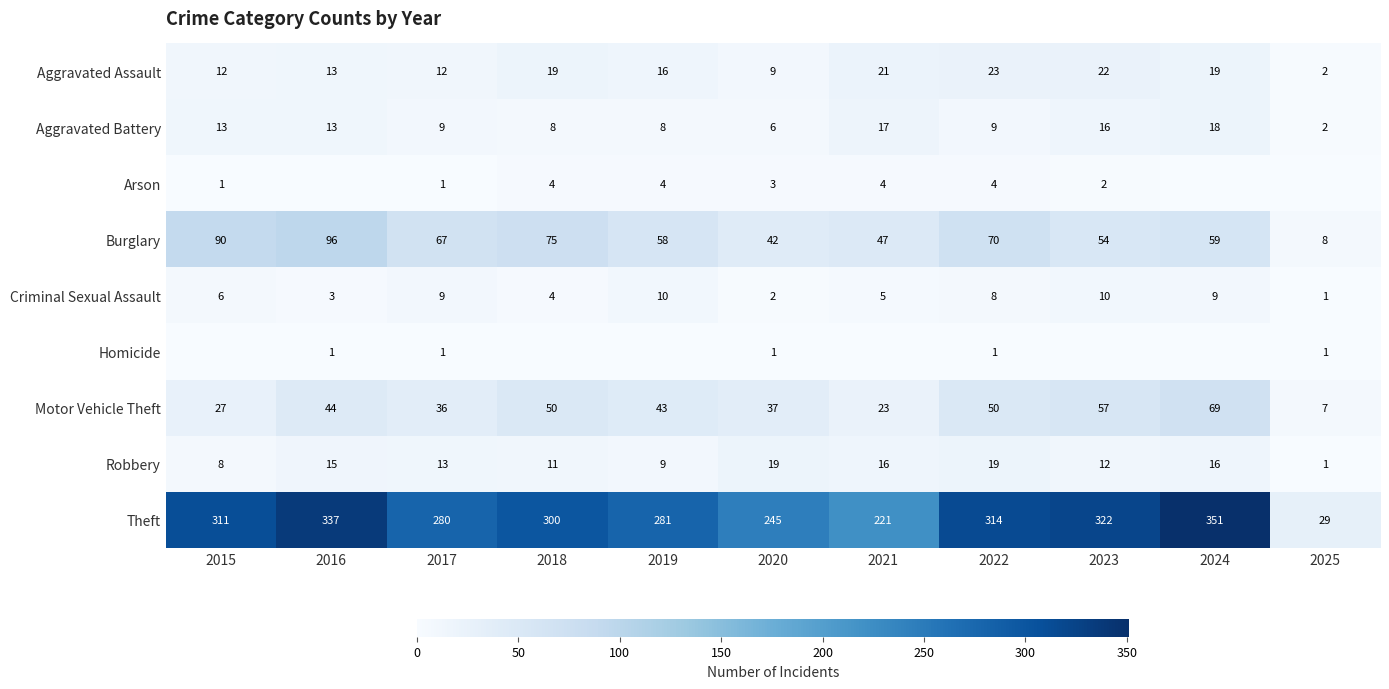

At which label does Burglary reach its minimum?

2025